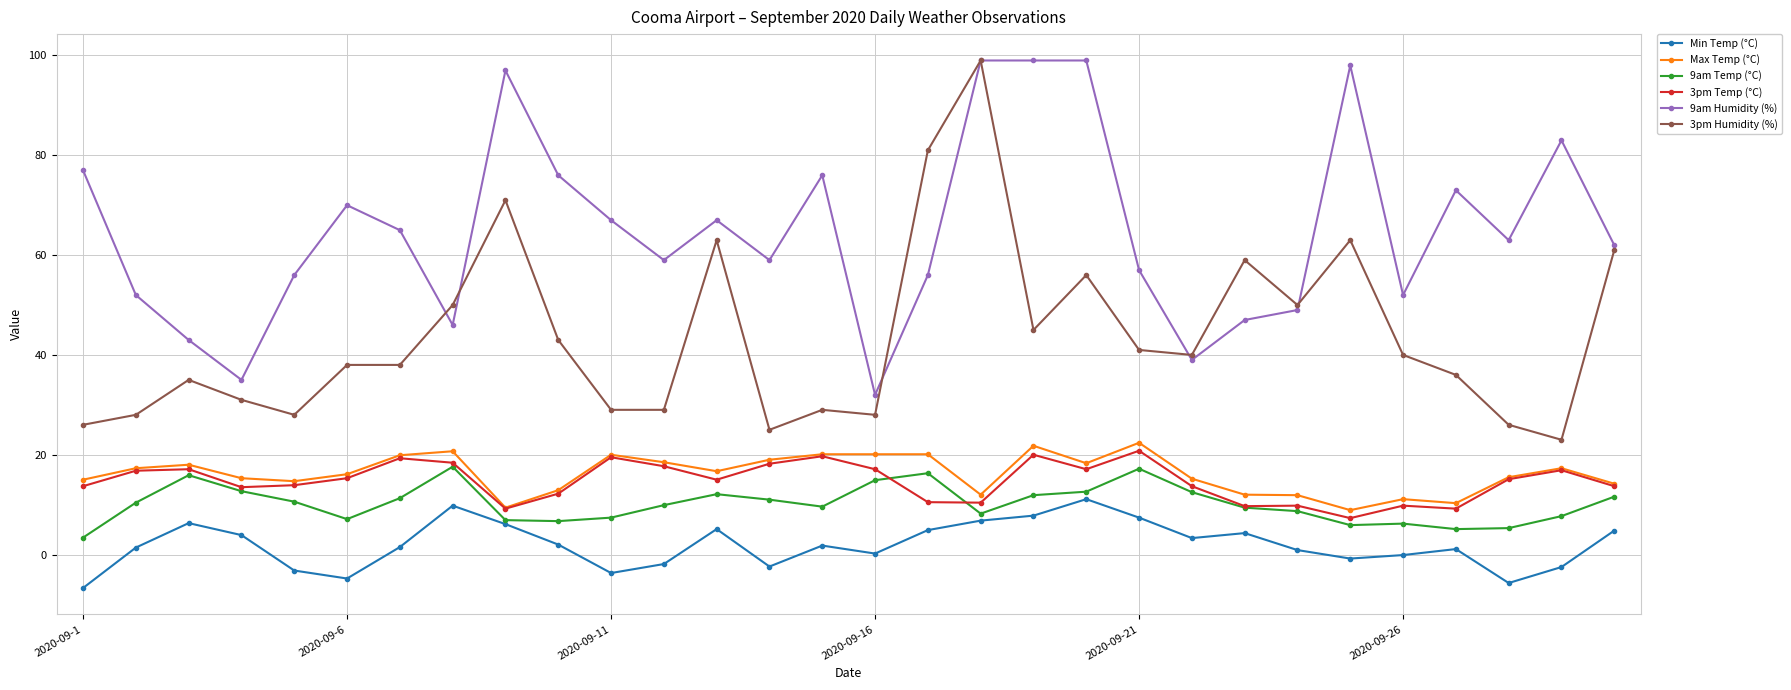

True or false: 3pm Humidity (%) has more than 1 interior local peaks.

True